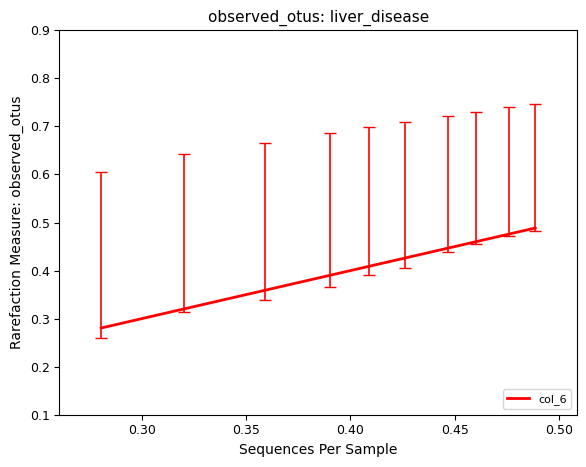

Does the chart have visible grid lines?

No